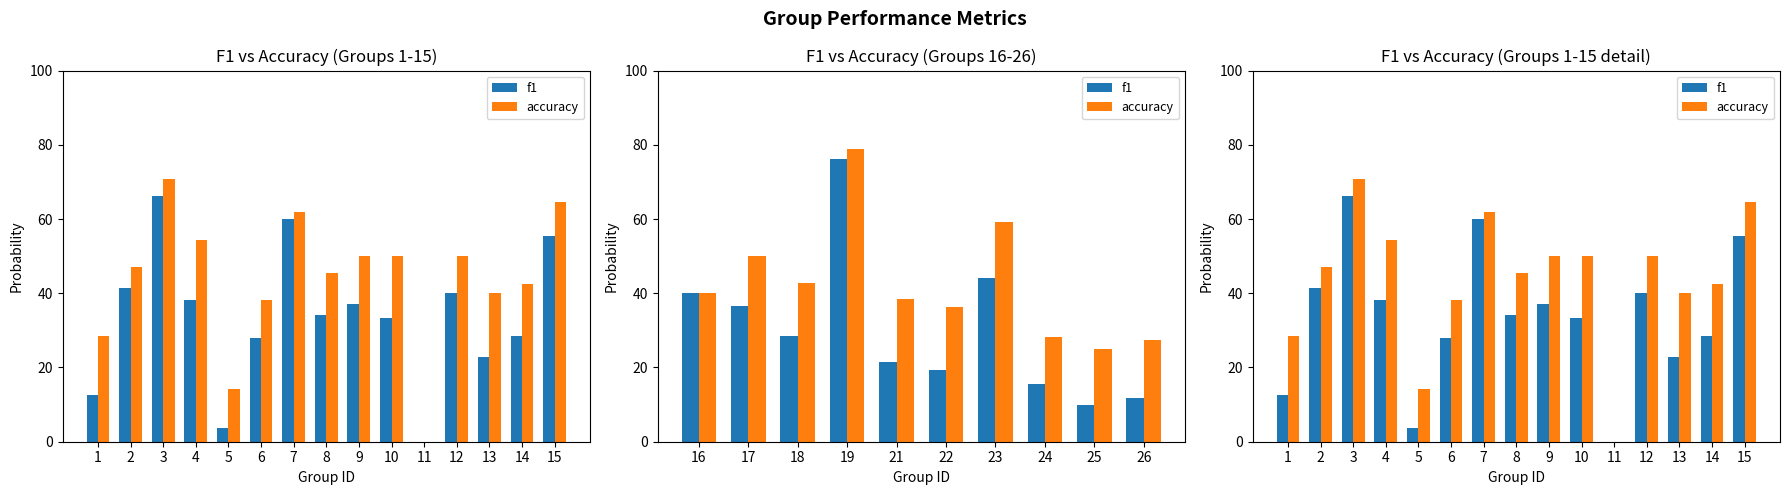

Read the accuracy value at 6.

38.1